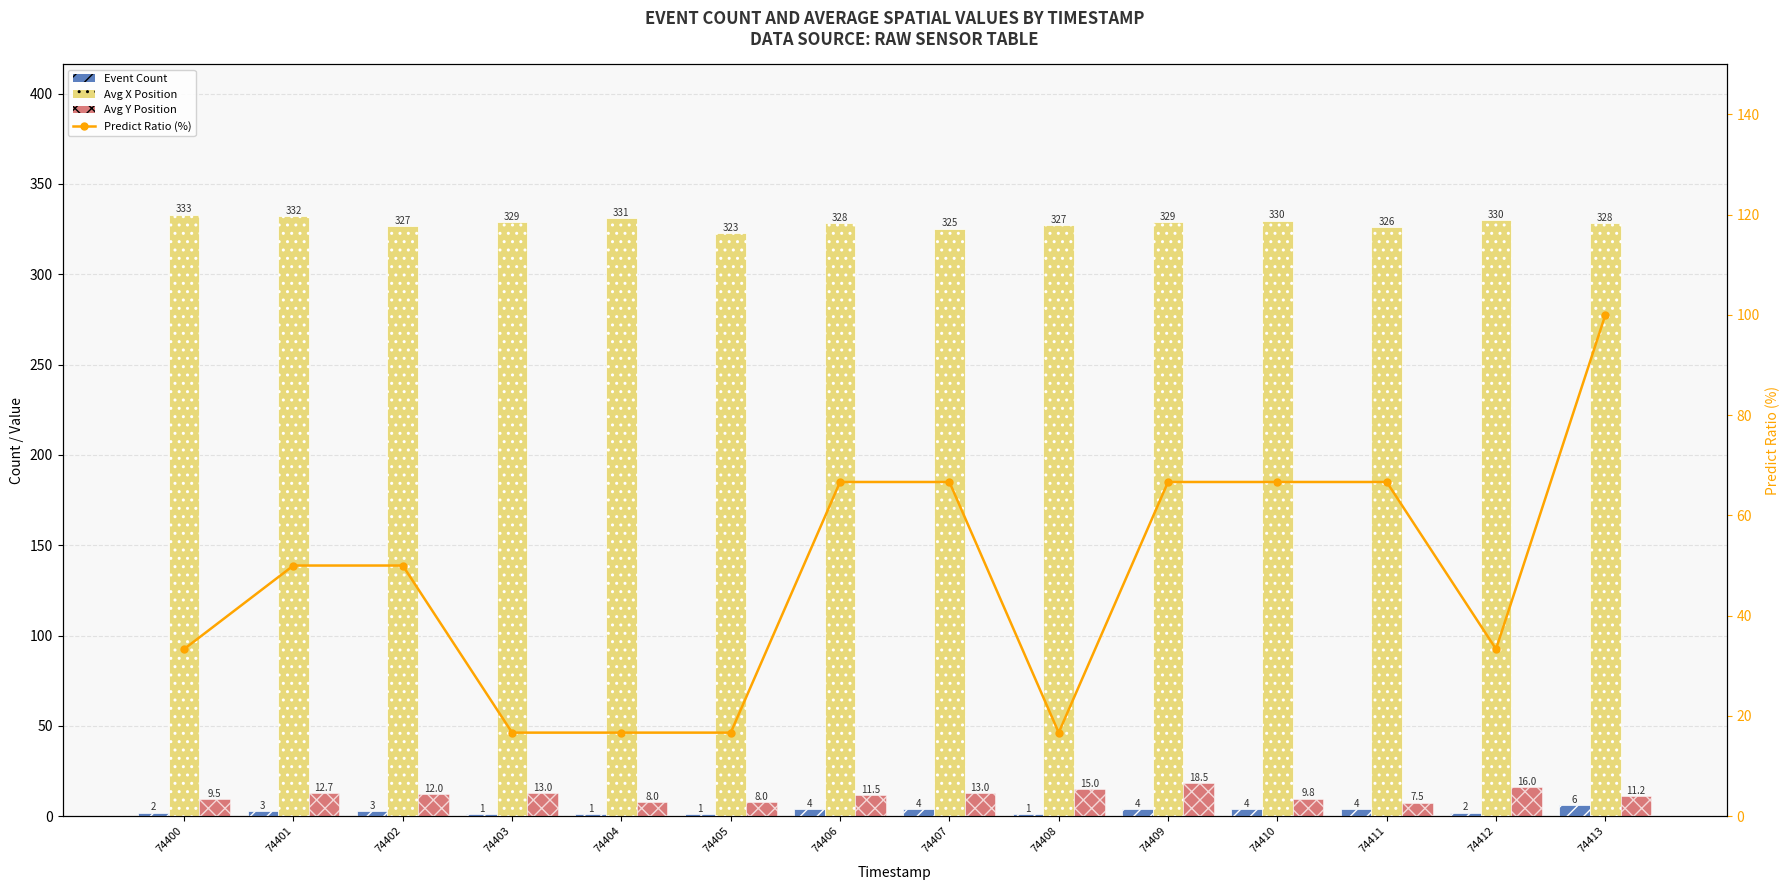

Which series changed the most between 74404 and 74411?

Predict Ratio (%)